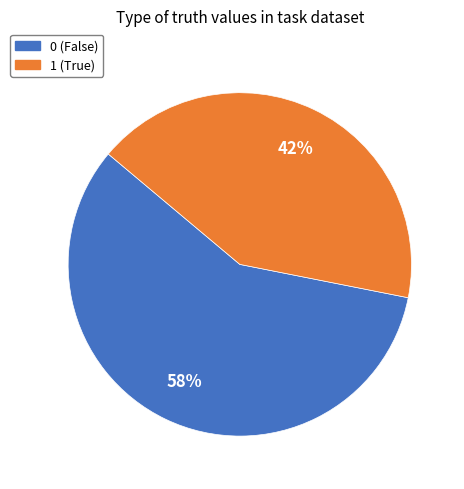

To the nearest percent, what is the average slice percentage?

50%